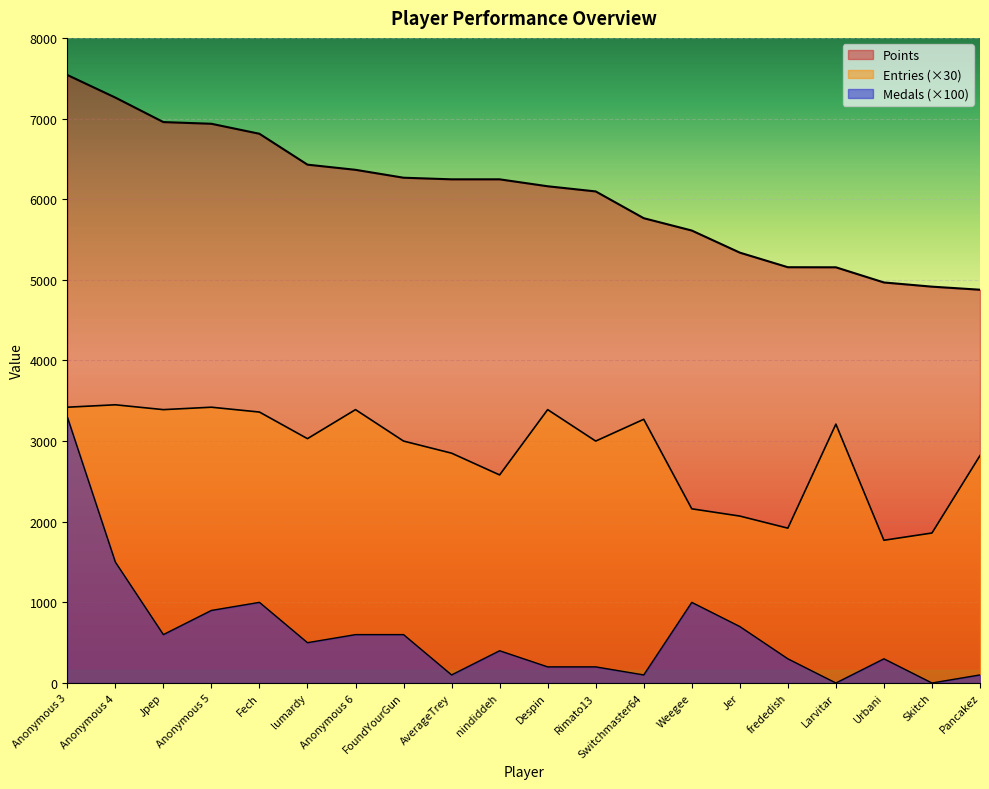

True or false: Points and Medals cross at least once.

False